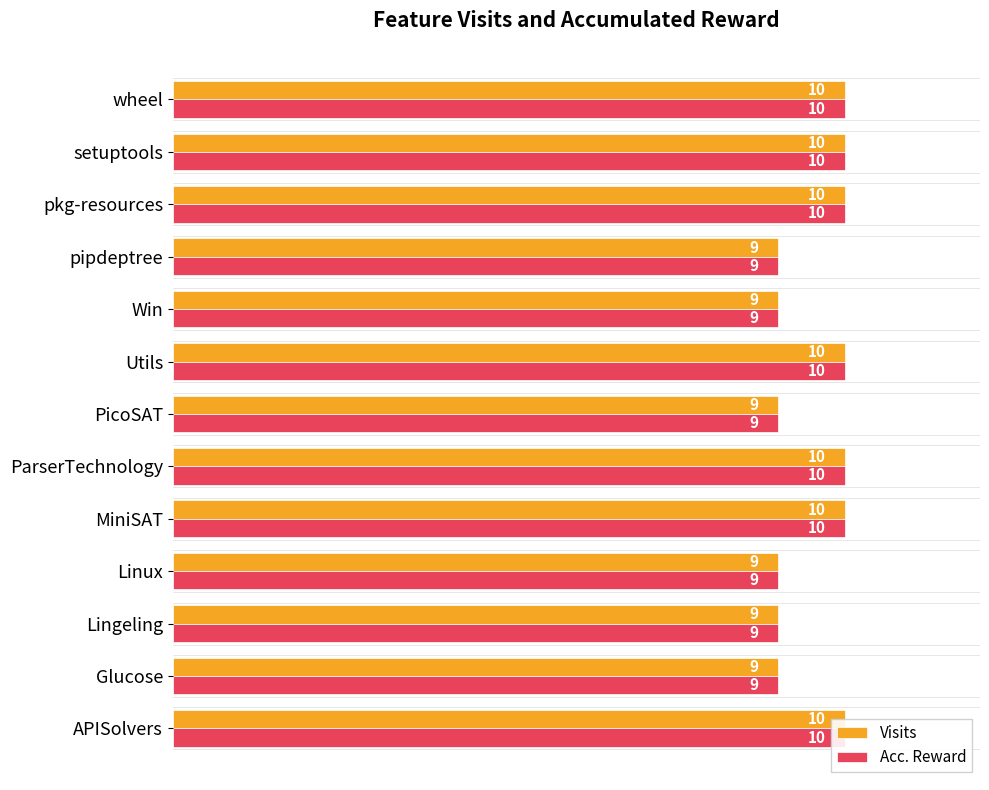

Between ParserTechnology and pkg-resources, which series saw the biggest shift?

Visits